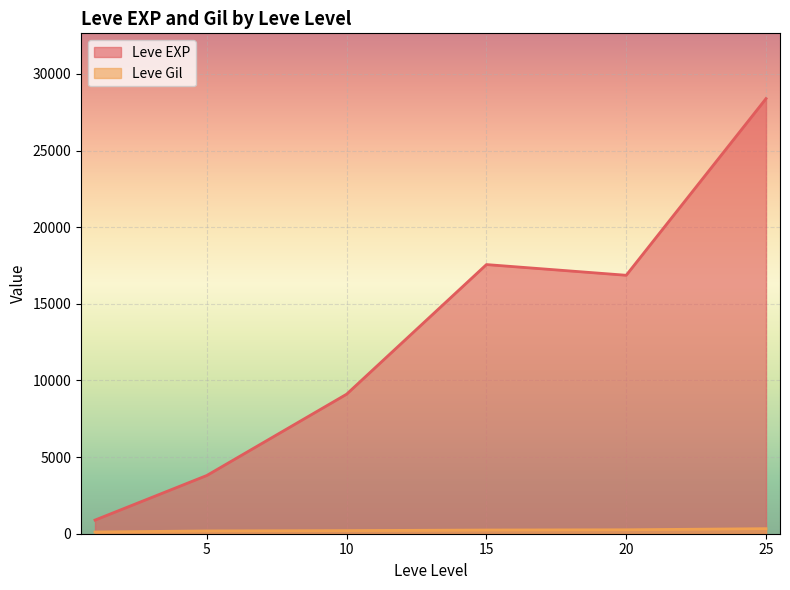

Rank the series at 10 from highest to lowest value.

Leve EXP, Leve Gil